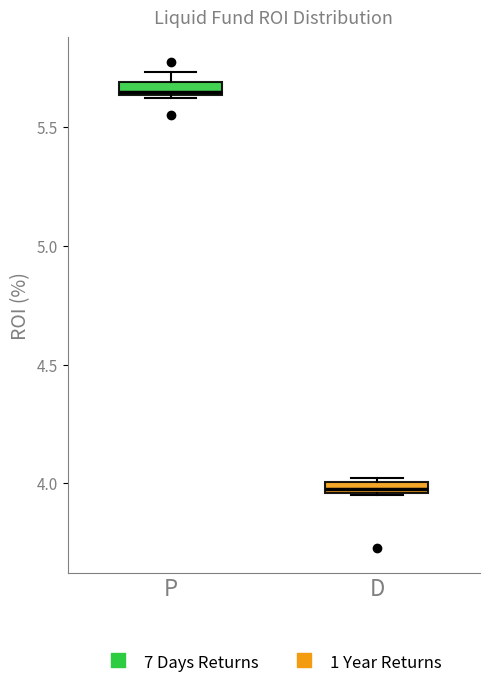

Where is the lower edge of the box for D on the y-axis? The values are not printed on the chart, so give them approximately, as read against the axis.

3.95